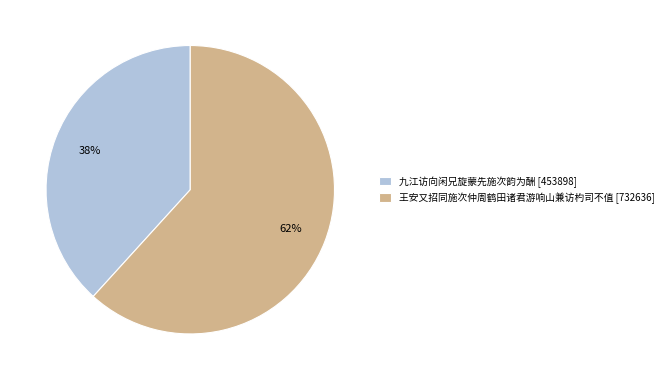

Between 九江访向闲兄旋蒙先施次韵为酬 and 王安又招同施次仲周鹤田诸君游响山兼访杓司不值, which is larger?

王安又招同施次仲周鹤田诸君游响山兼访杓司不值